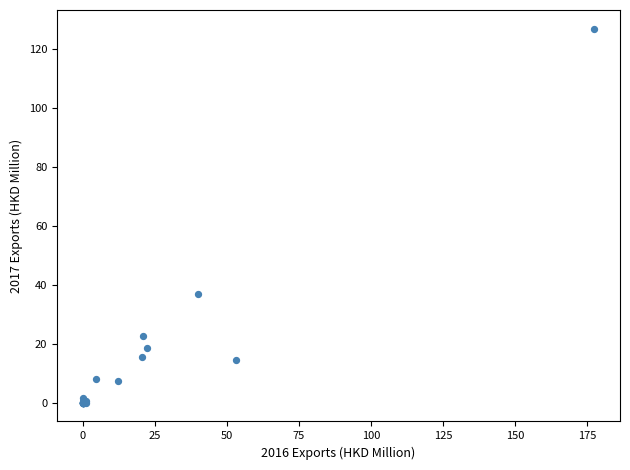

What Y value in the scatter plot is closest to 63?

36.9